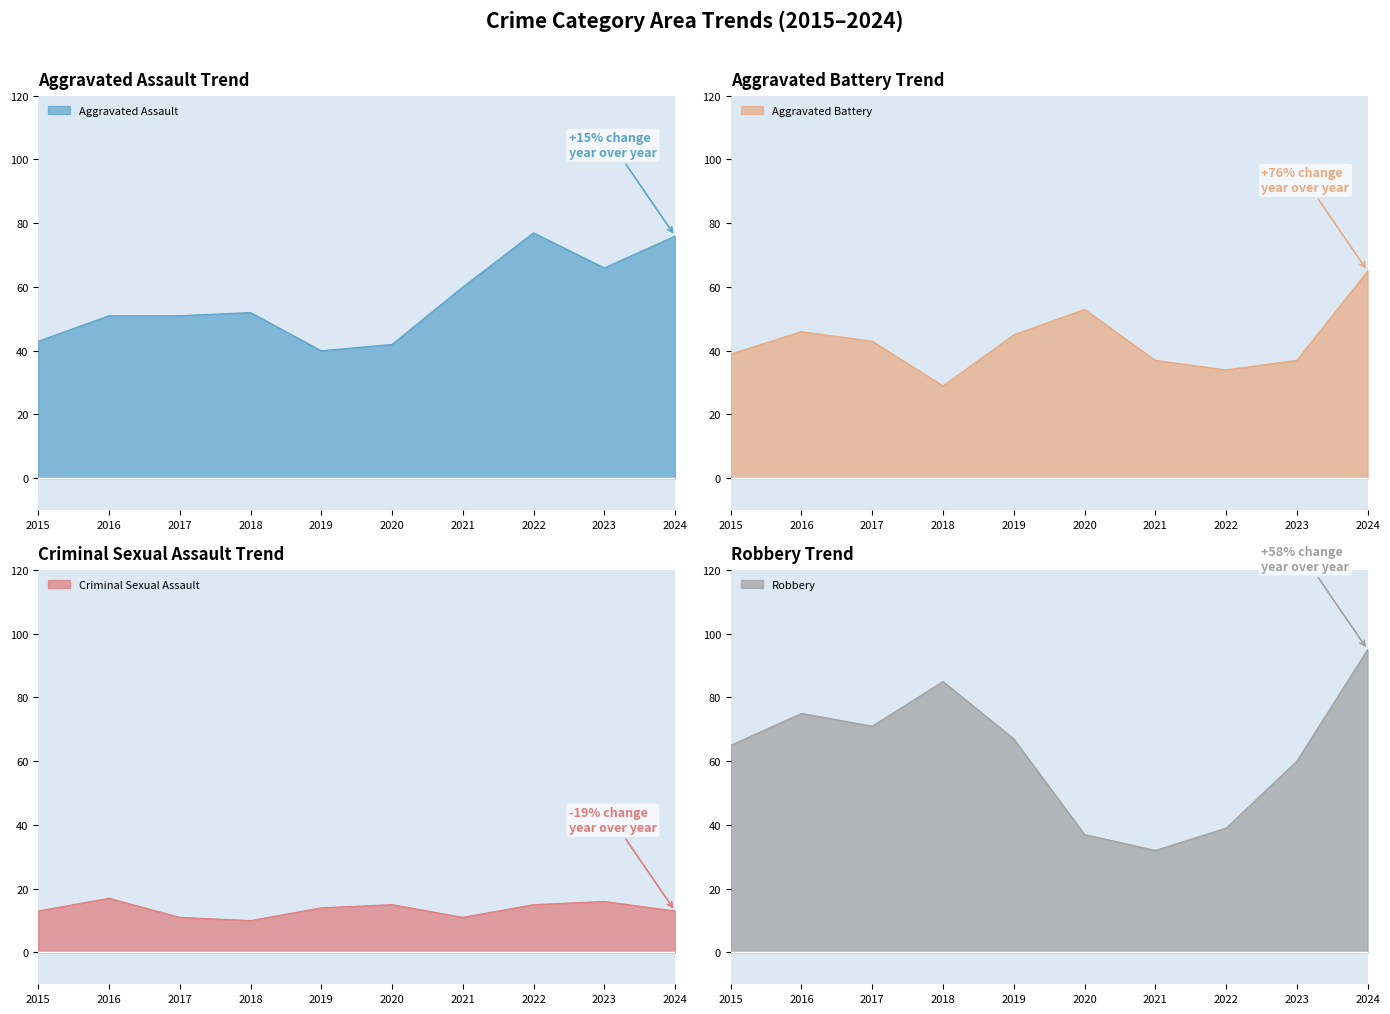

Does the chart have visible grid lines?

No